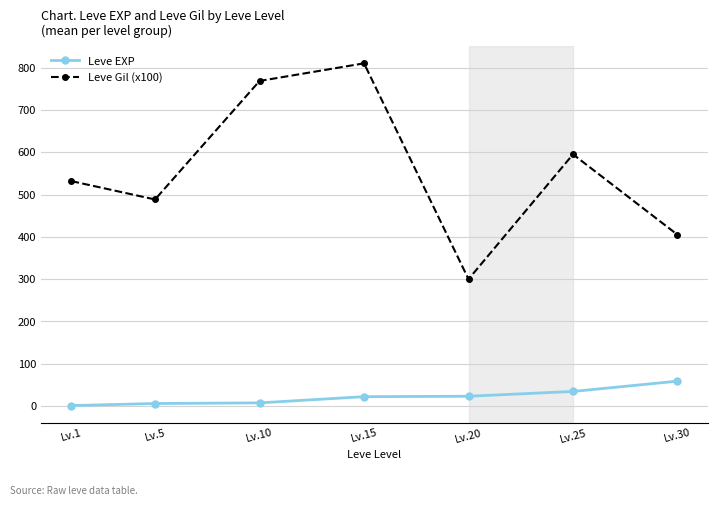

How many lines are shown in the chart?

2